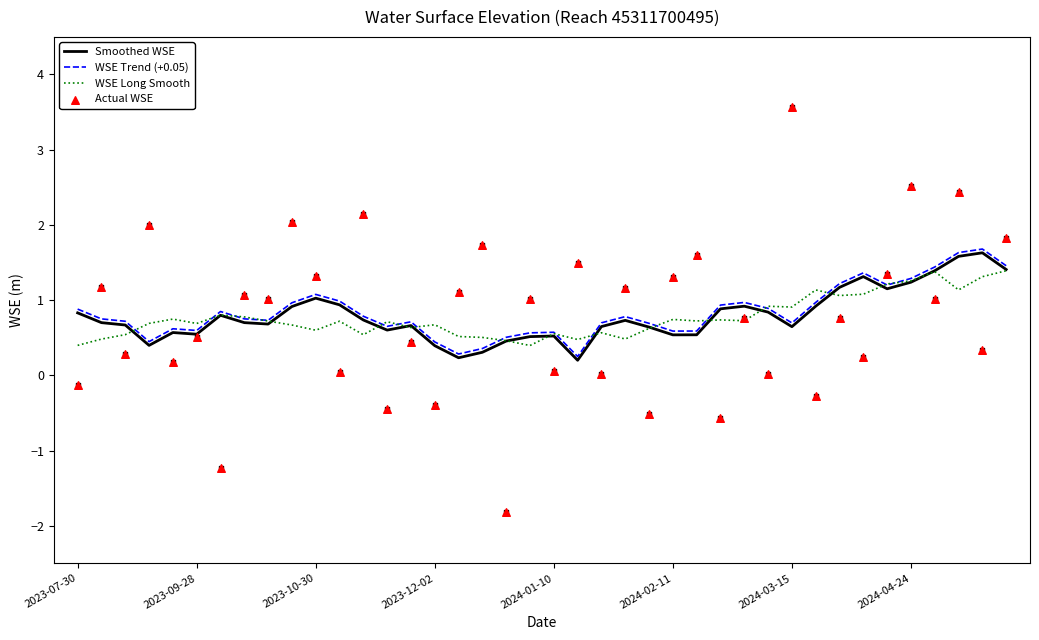

Which series reaches the maximum Y coordinate?

Actual WSE